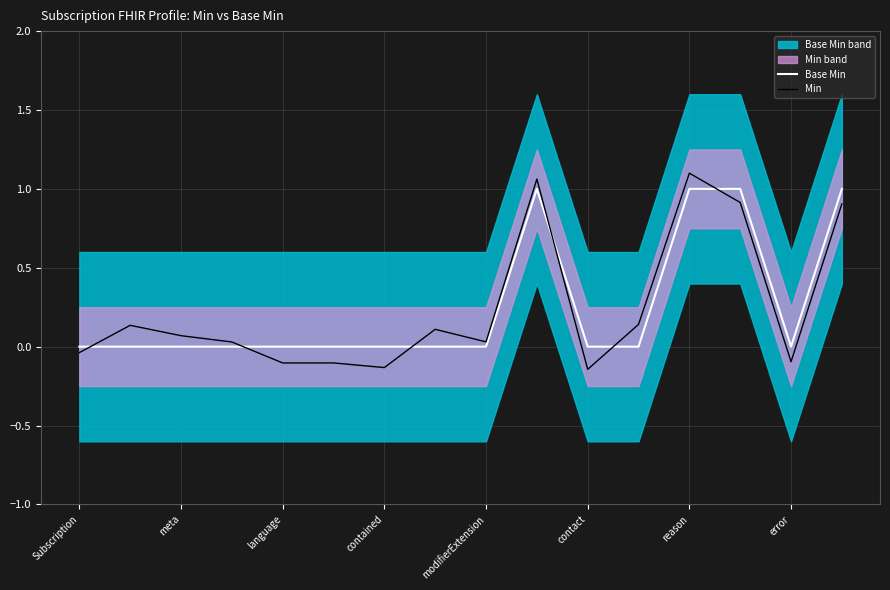

What position from the left is 11?

12